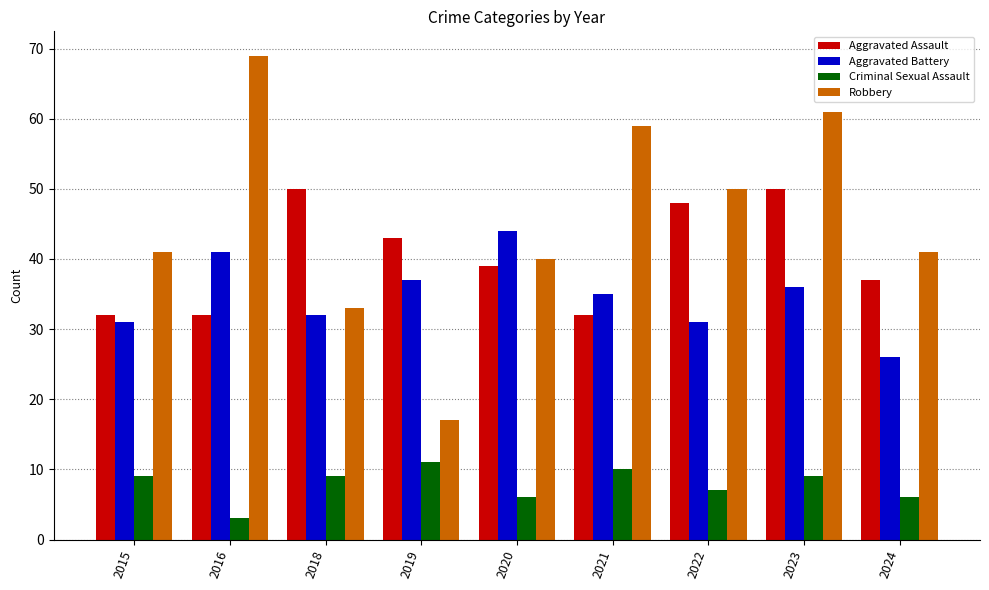

Is the value of Robbery at 2022 greater than the value of Criminal Sexual Assault at 2018?

Yes